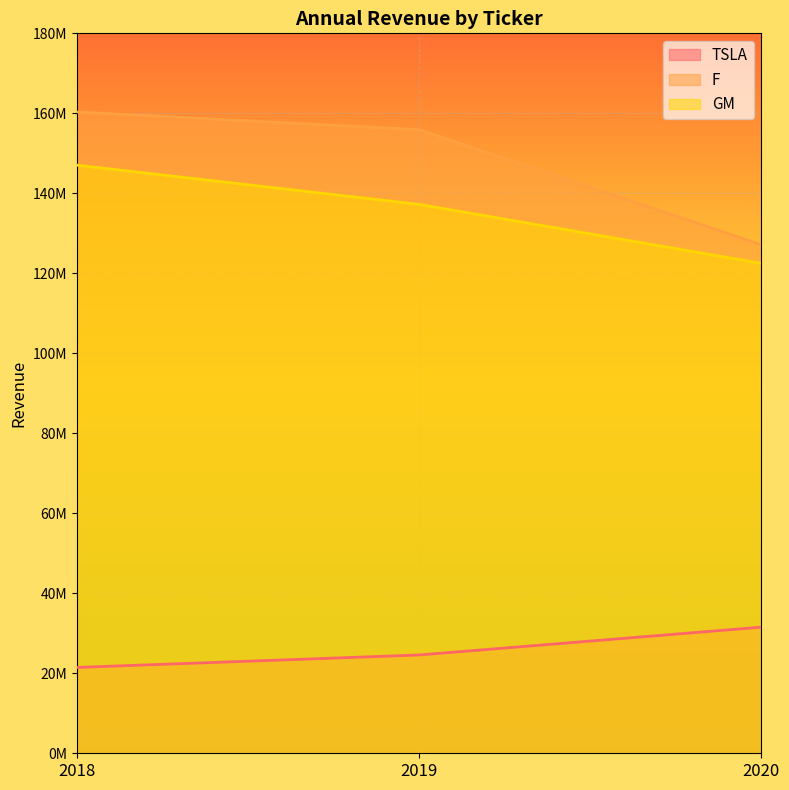

What is the total value across all series at 2019?

317715000